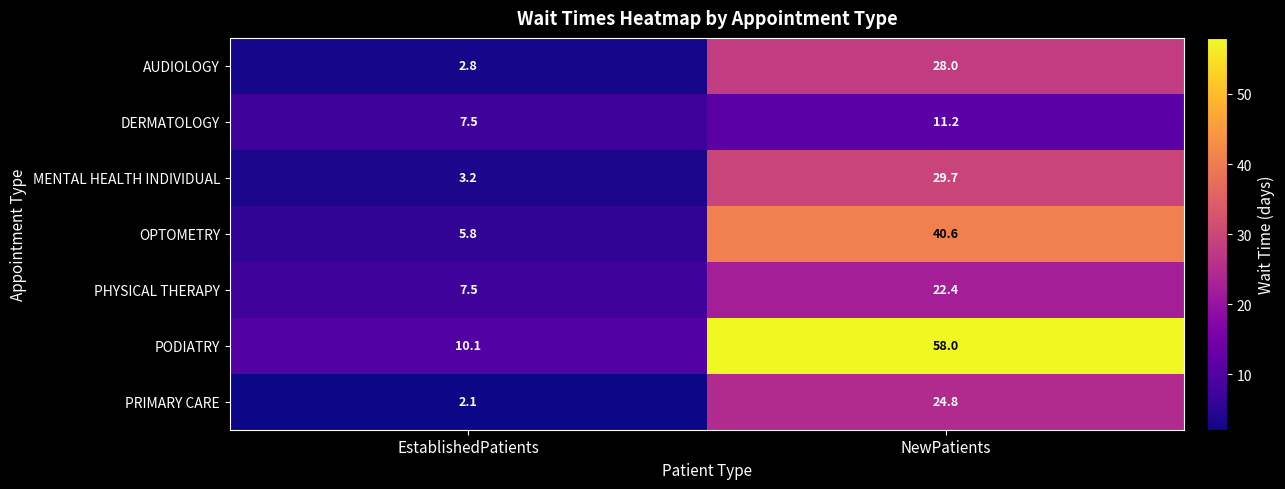

What is the maximum value shown in the chart?

58.0